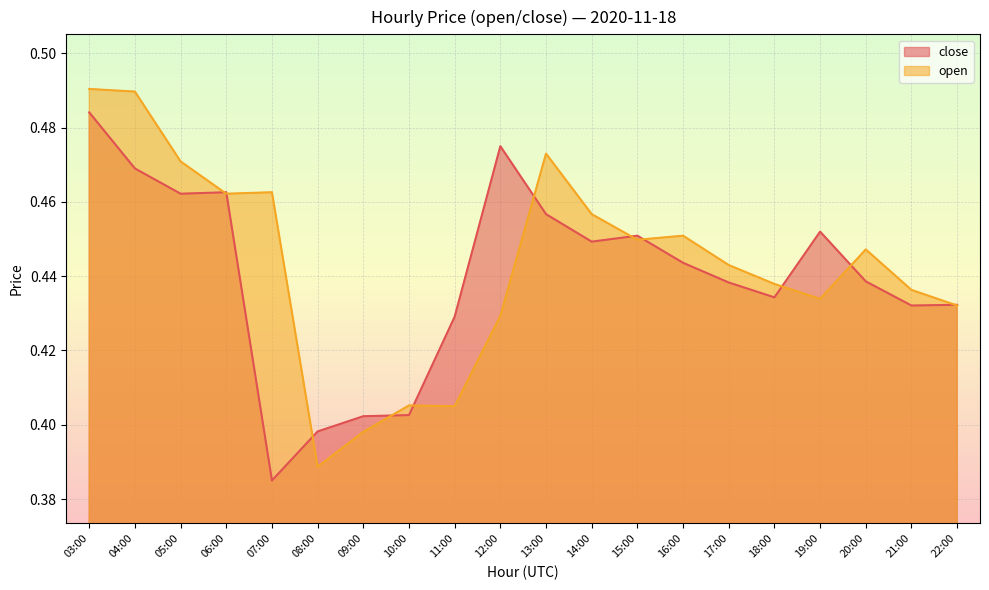

At how many categories does at least one series exceed 0?

20